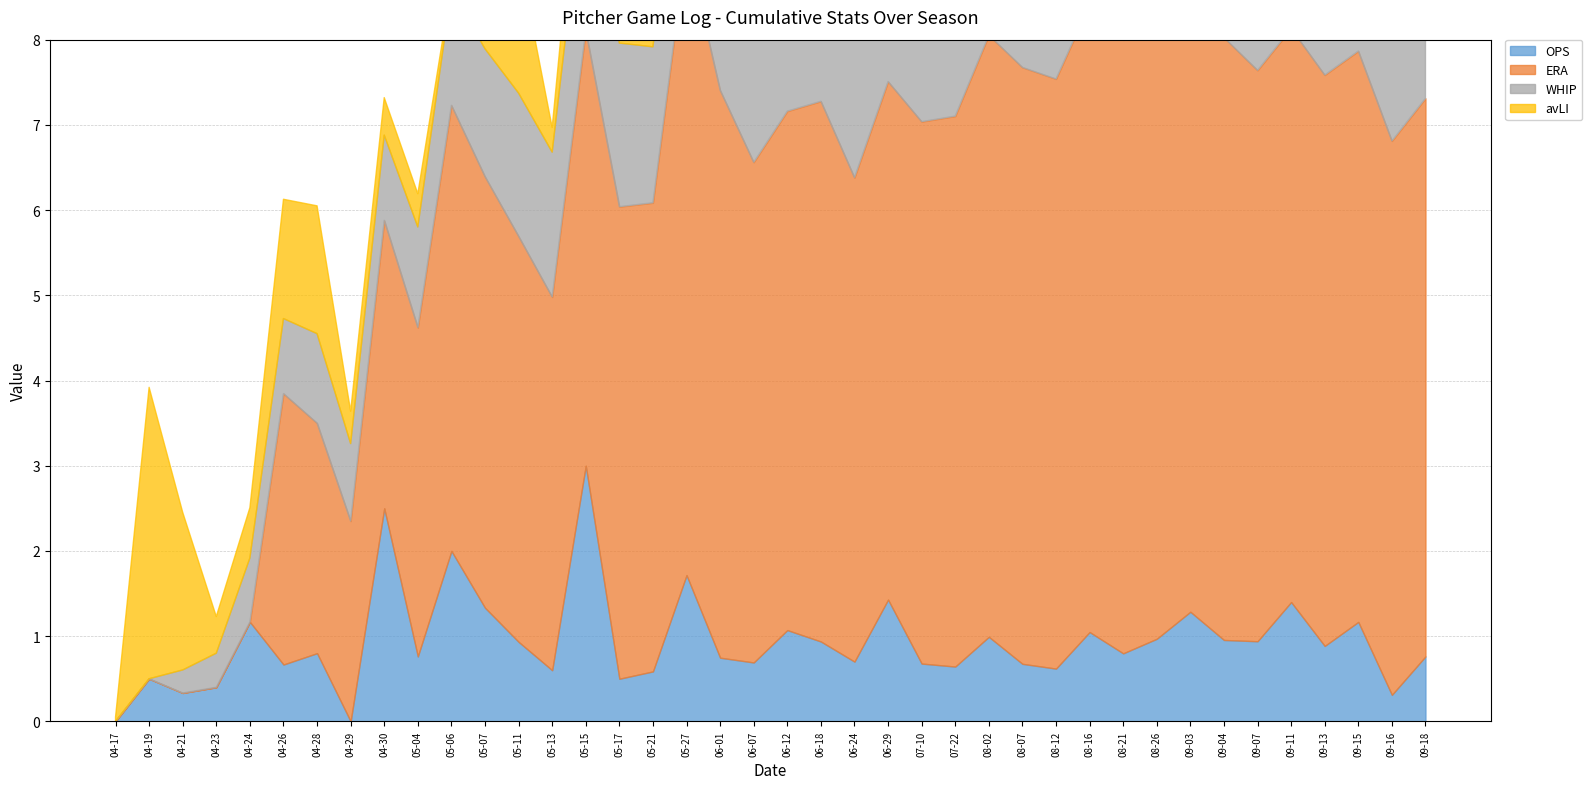

What is the difference between the maximum and minimum values in the ERA series?

7.4